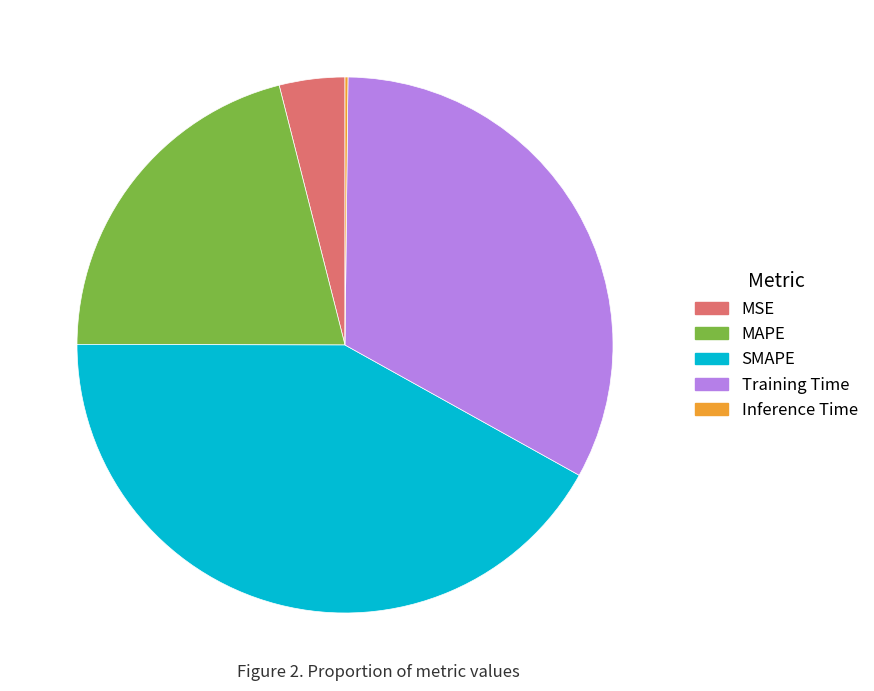

What is the largest slice in the pie chart?

SMAPE